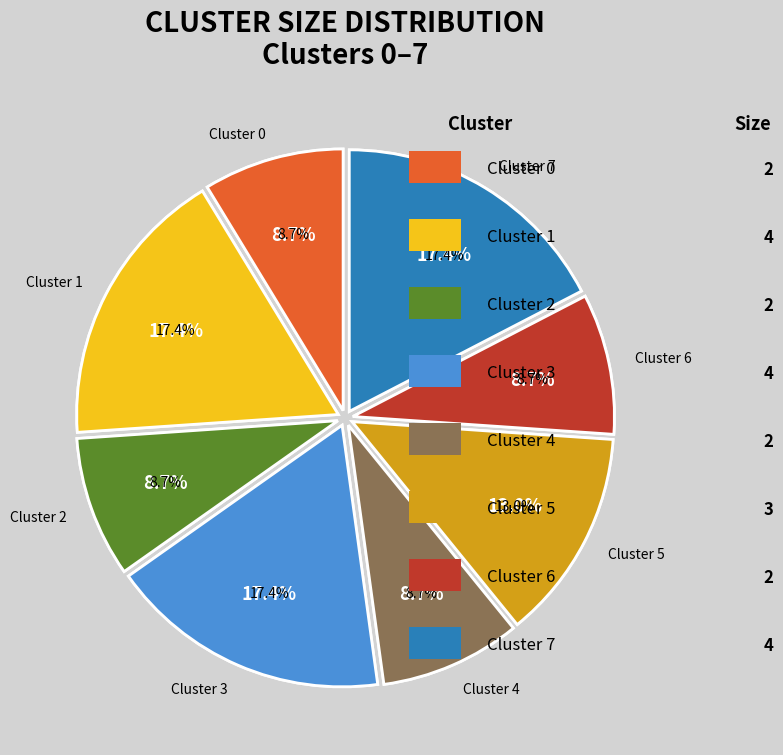

Count the number of slices in the pie.

8